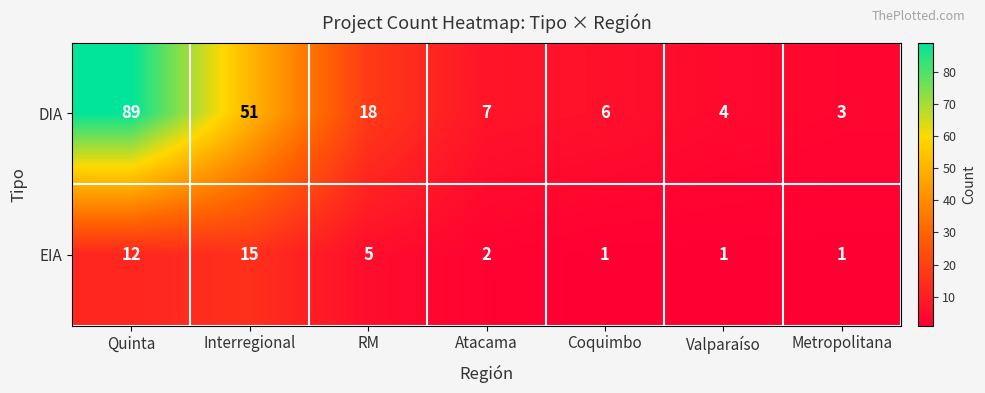

At how many categories does at least one series exceed 60?

1